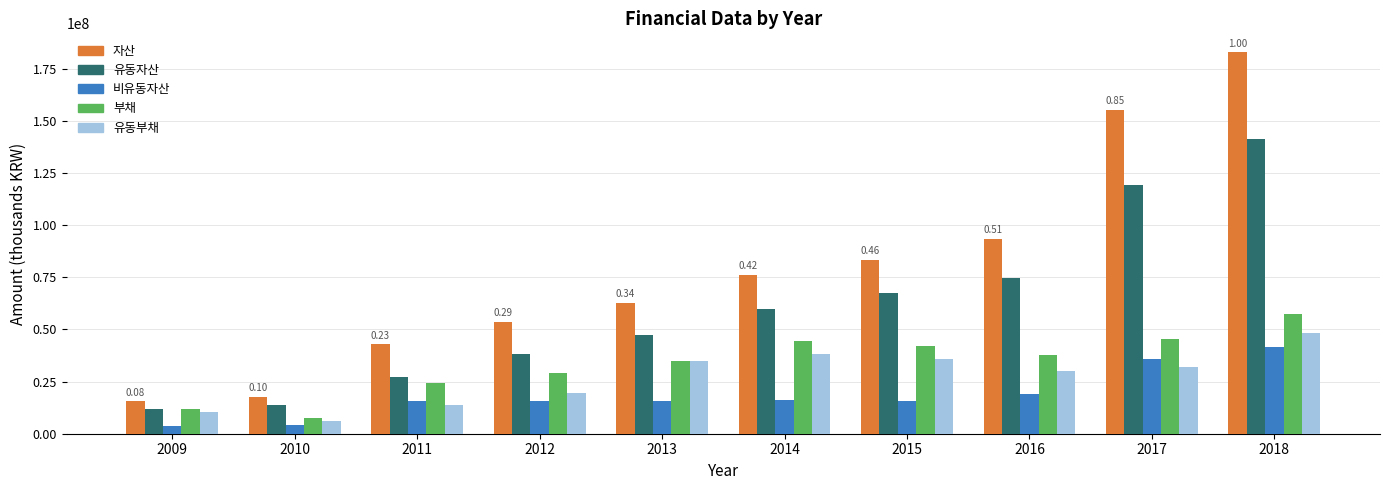

What is the sum of all 유동자산 values?

600151587